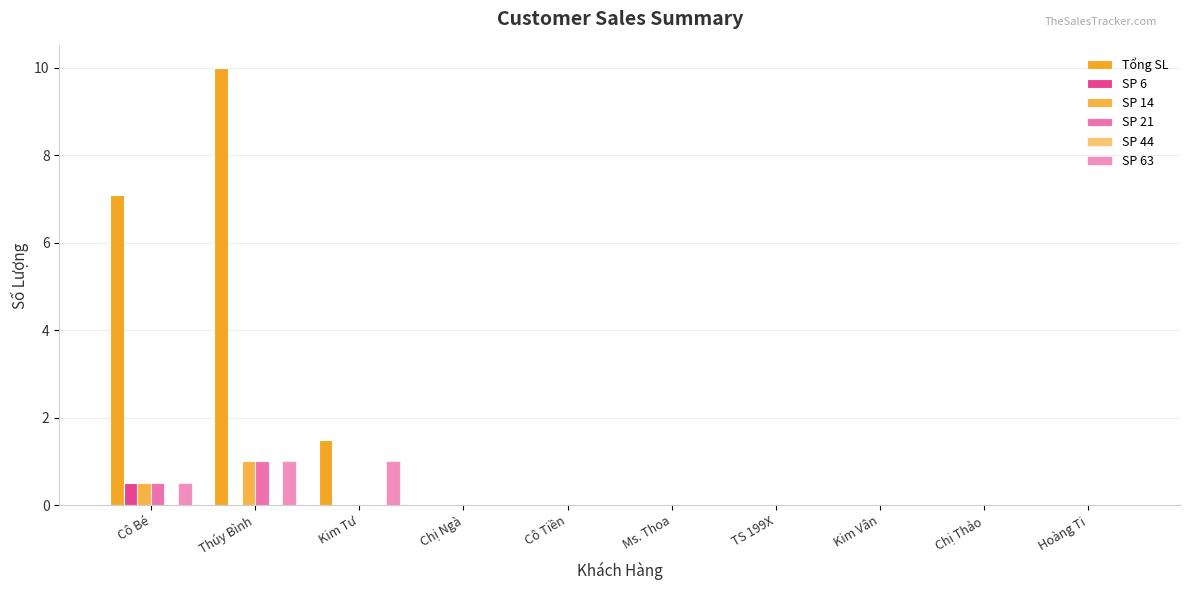

What is the value of the SP 21 bar at the 2nd from the left?

1.0